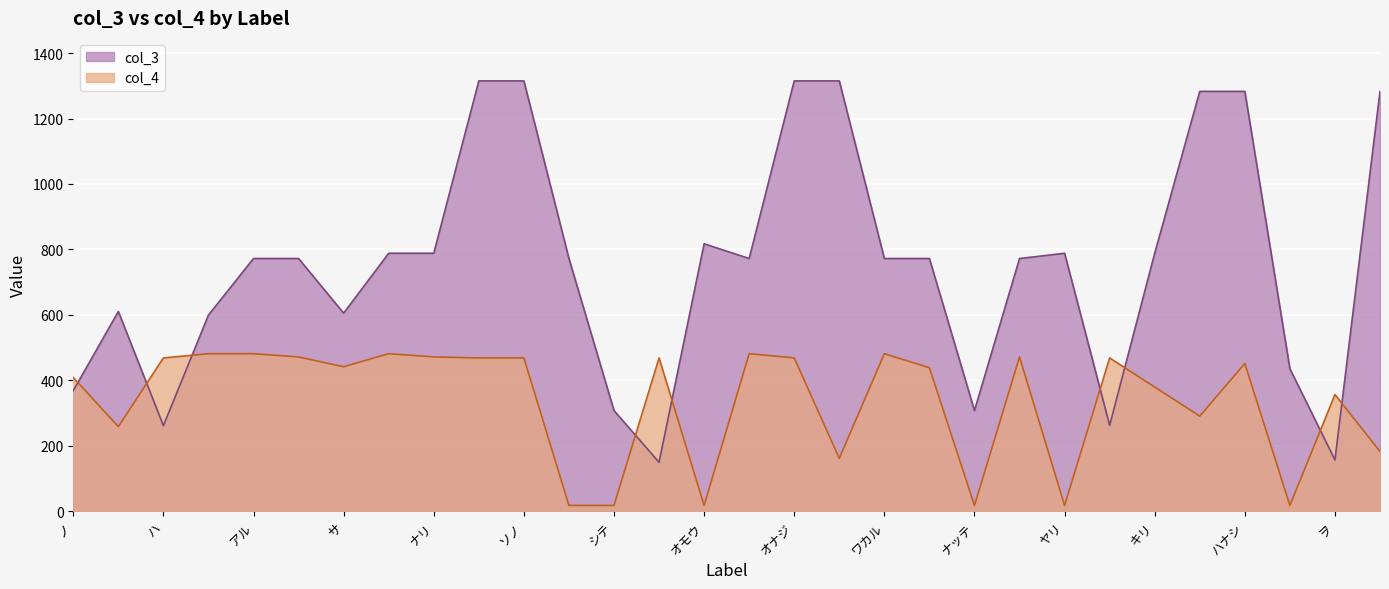

In col_3, how many points are higher than both neighbors (excluding endpoints)?

3